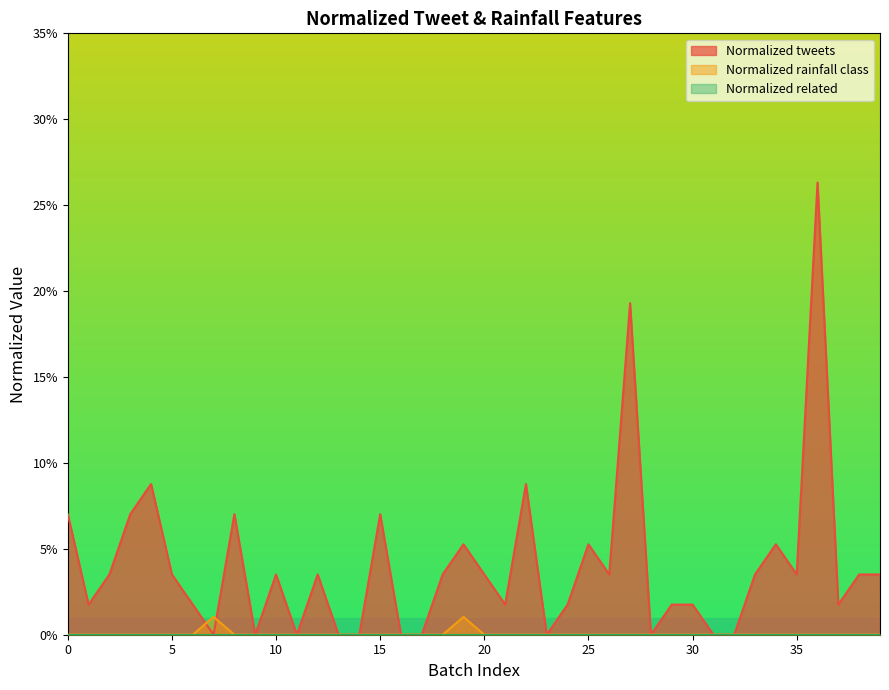

What is the maximum value for Normalized tweets?

0.3